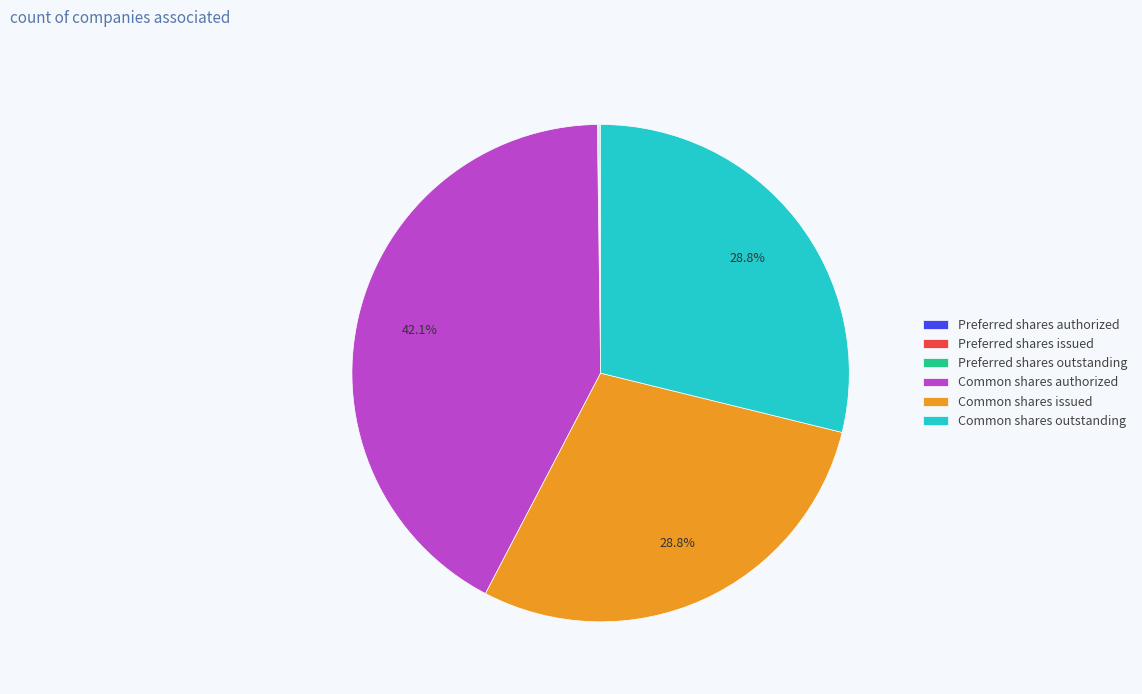

Which slice is the largest?

Common shares authorized